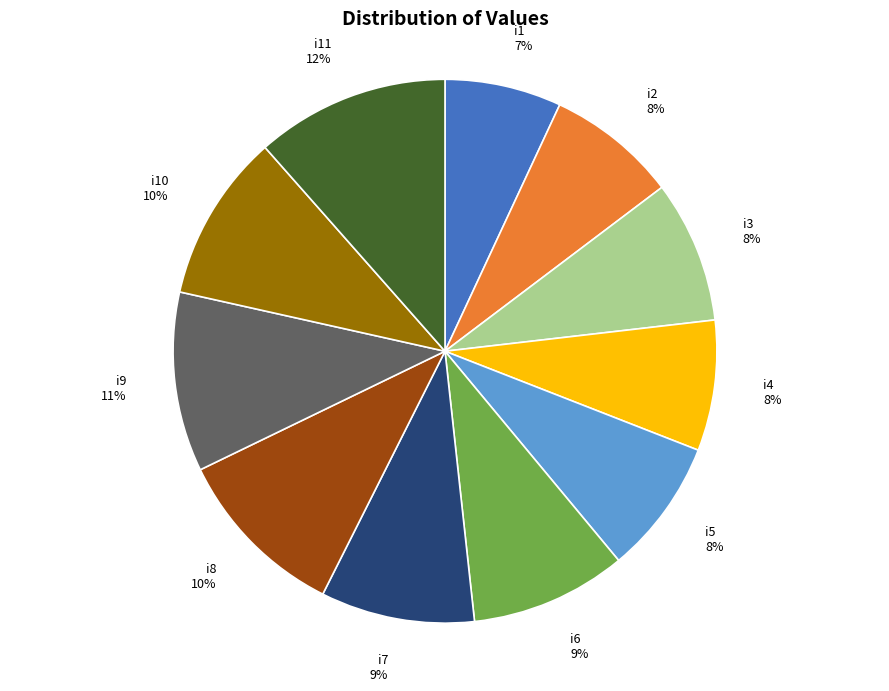

To the nearest percent, what is the average slice percentage?

9%